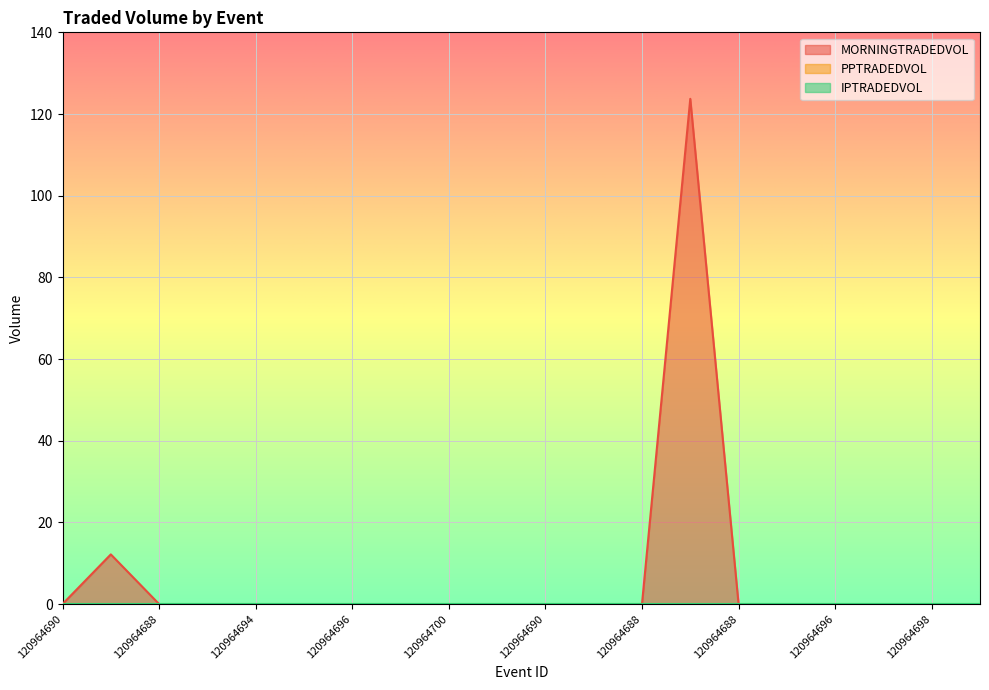

True or false: MORNINGTRADEDVOL has a value of 0.0 at 120964694.

True